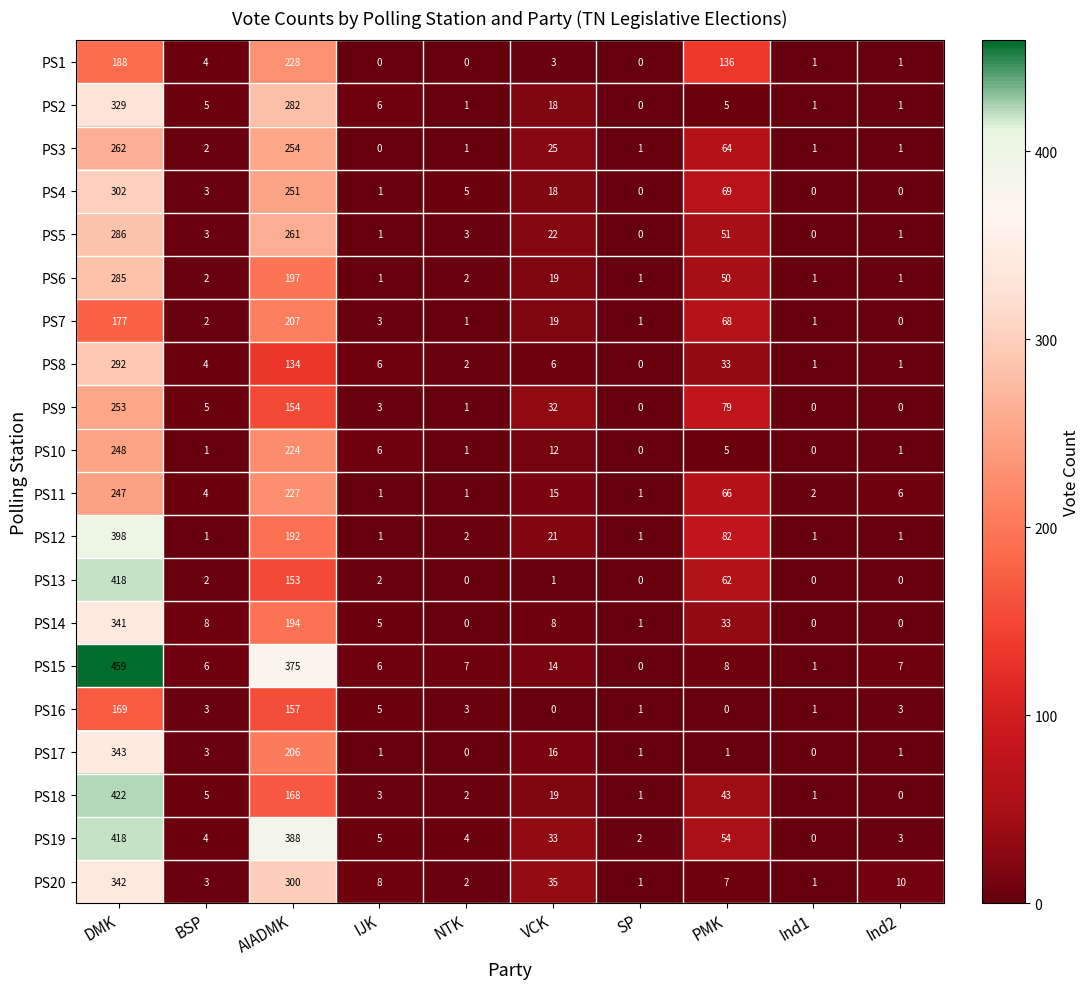

Which series changed the most between DMK and PMK?

PS15